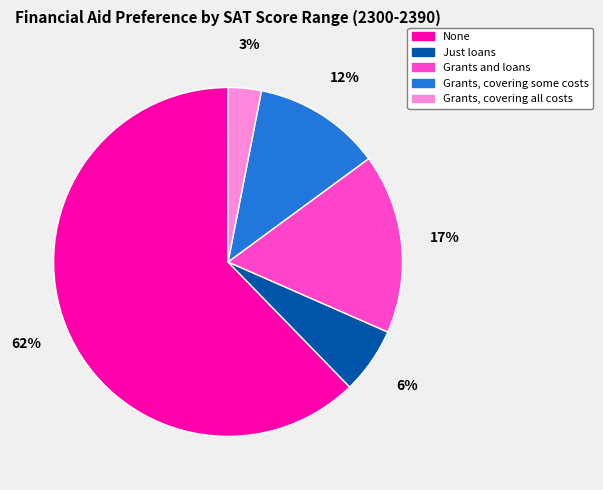

To the nearest percent, what is the difference between the Grants, covering all costs and None slice percentages?

59%